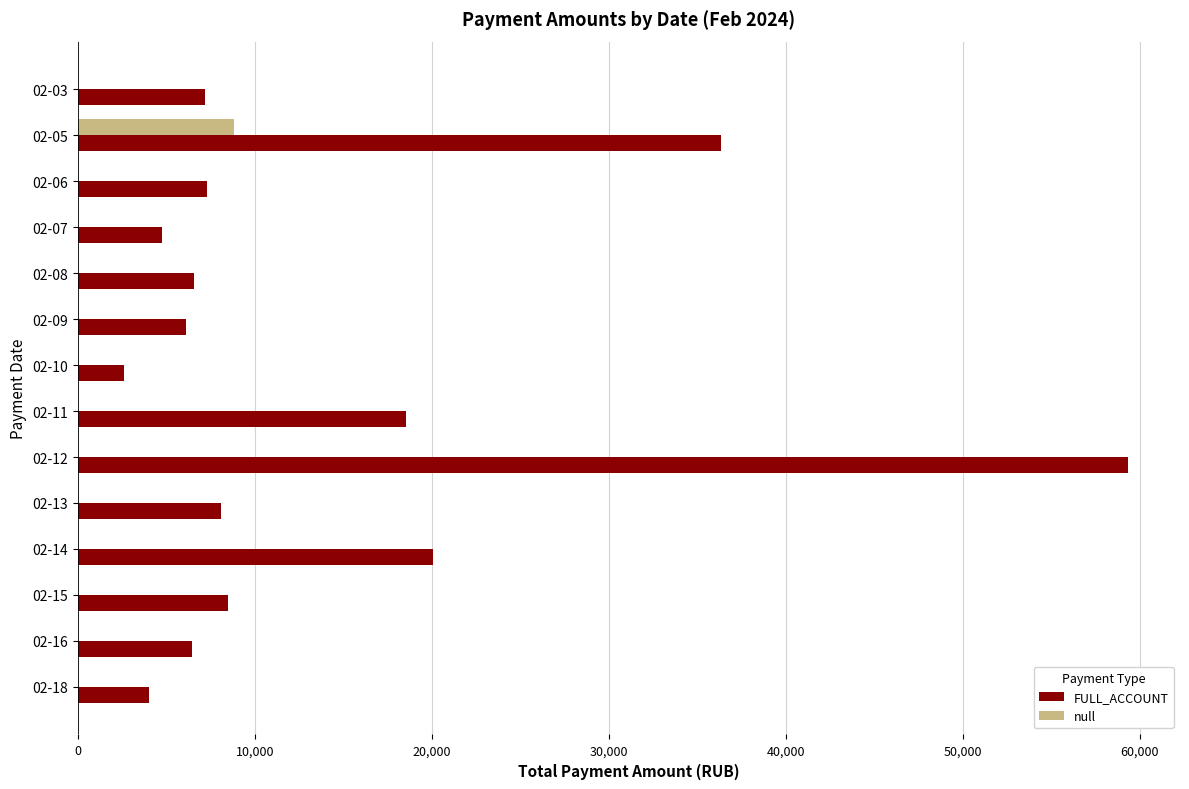

What is the greatest value displayed?

59310.8